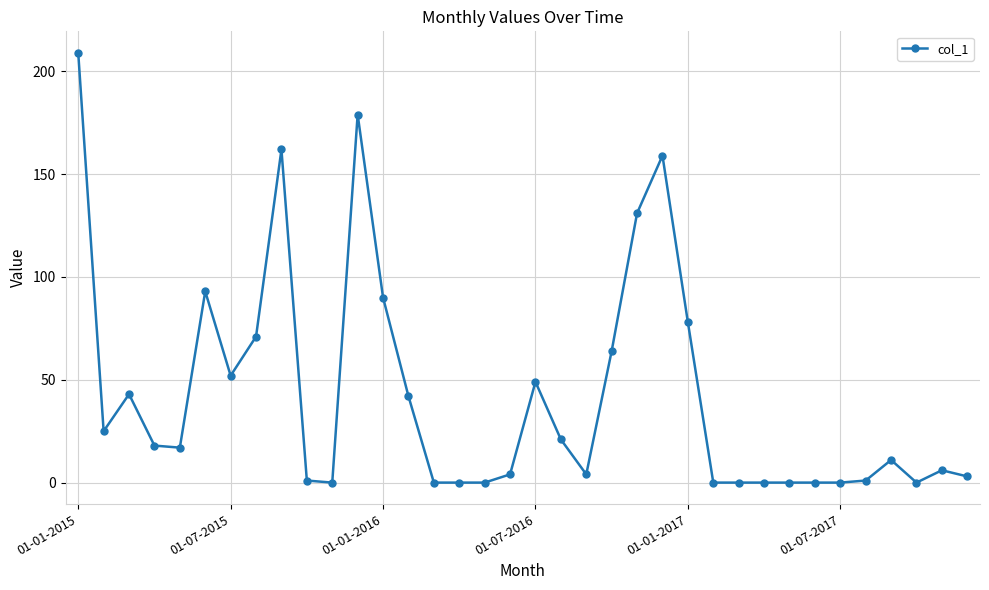

What is the greatest value displayed?

209